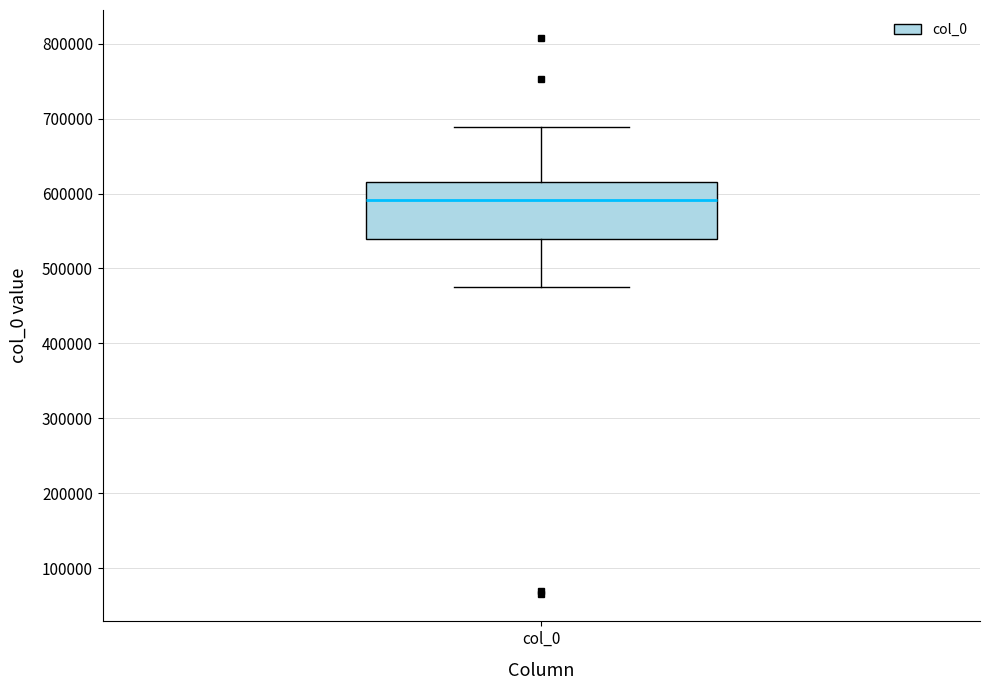

Read this box plot against the y-axis: the position of the median line, the range covered by the box, and the ends of both whiskers. The values are not printed on the chart, so give them approximately, as read against the axis.

median 590000, box 540000 to 620000, whiskers 480000 to 690000